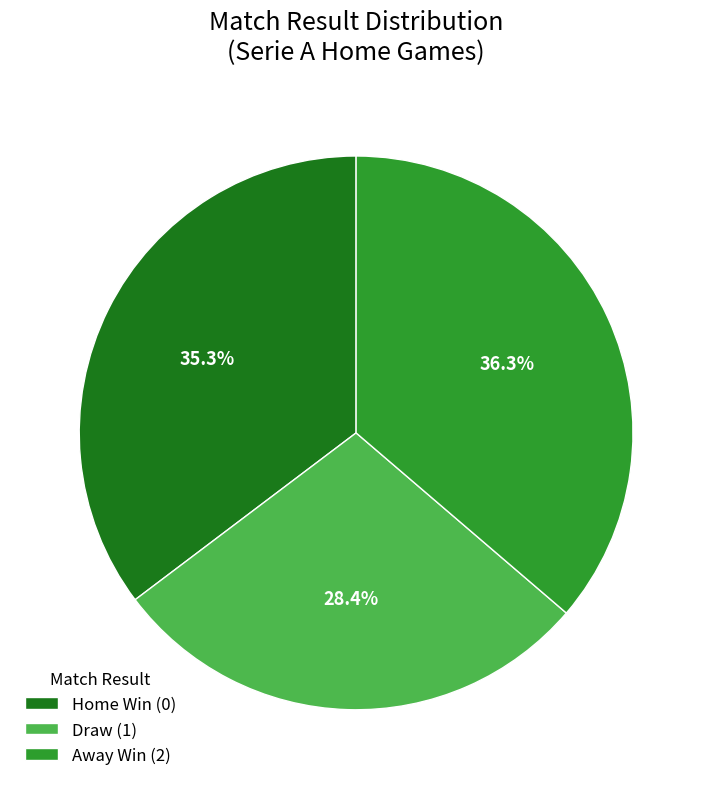

What is the smallest slice in the pie chart?

Draw (1)